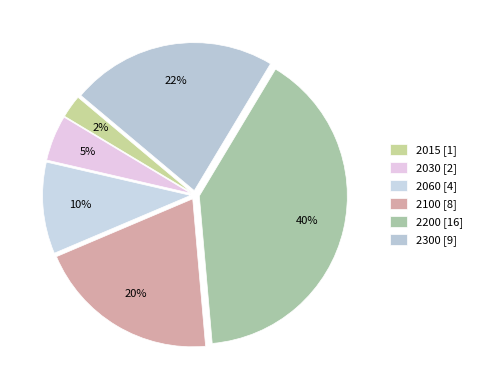

What is the largest slice in the pie chart?

2200